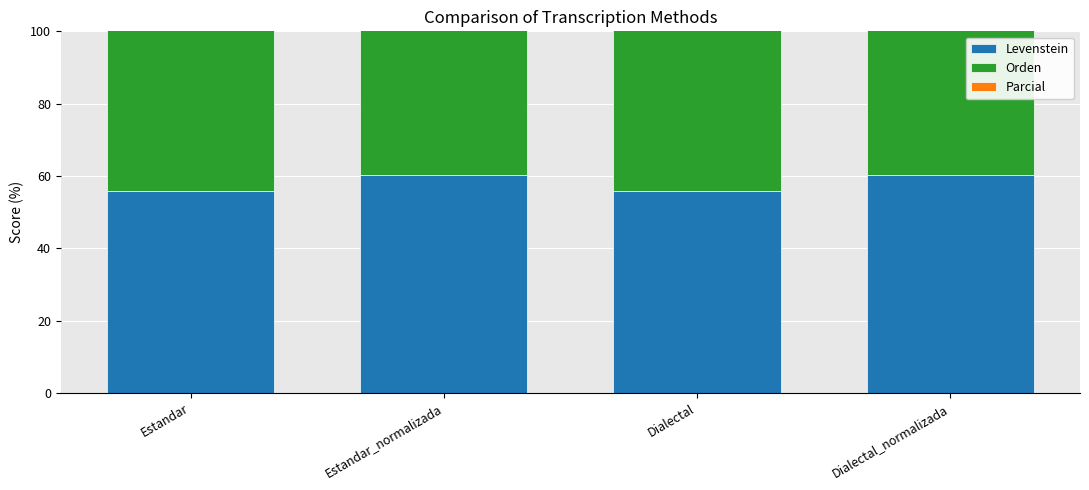

What is the total value across all series at Dialectal?

208.1